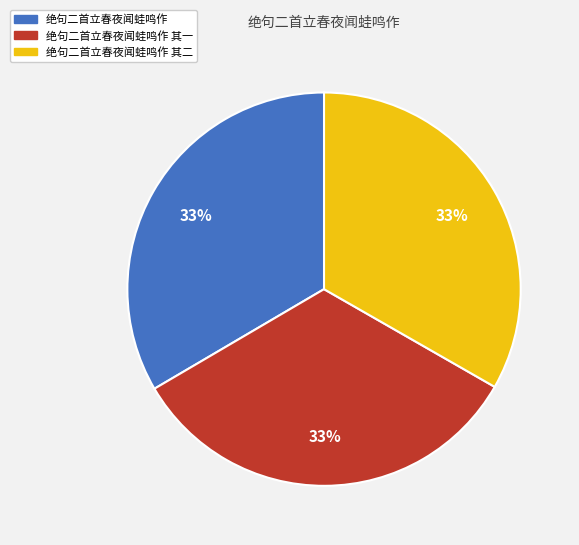

To the nearest percent, what is the average slice percentage?

33%